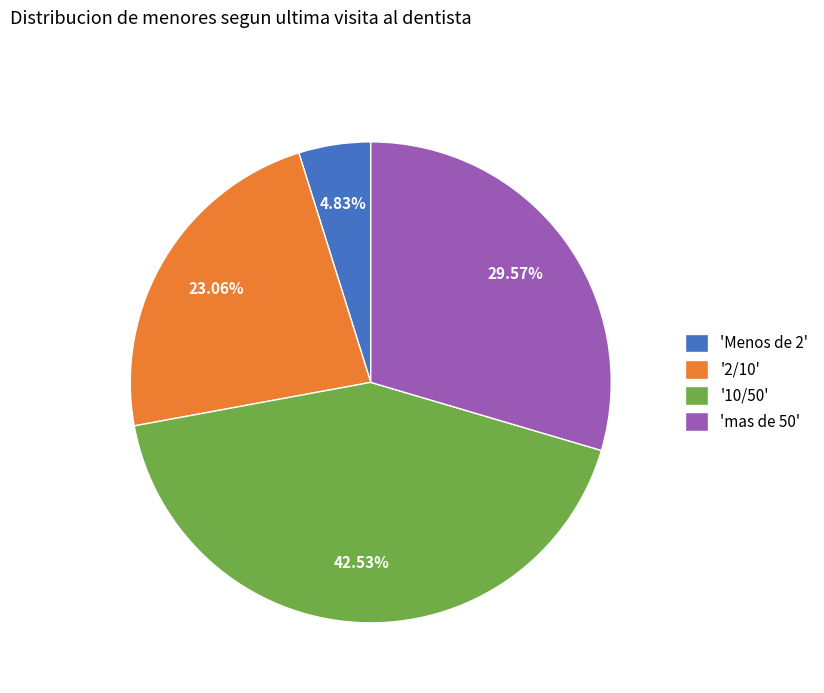

Approximately how many times larger is the value at '10/50' compared to '2/10'?

1.8